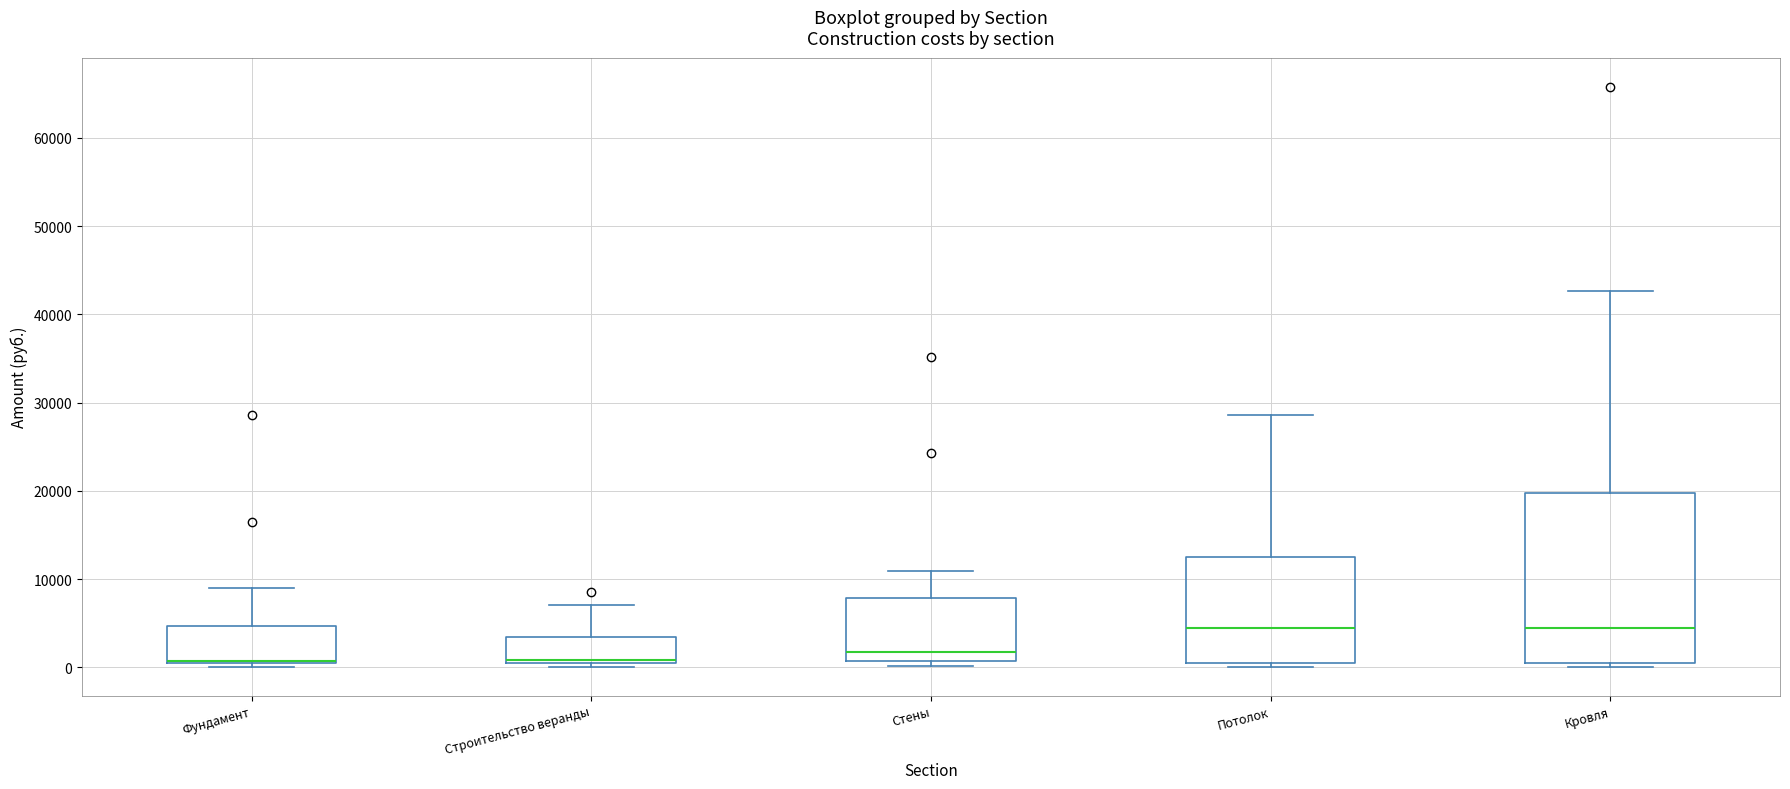

Comparing the boxes themselves (not the whiskers), which one is the tallest?

Кровля